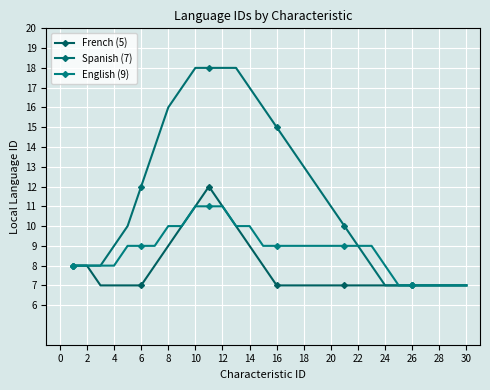

What is the difference between the maximum and minimum values in the French (5) series?

5